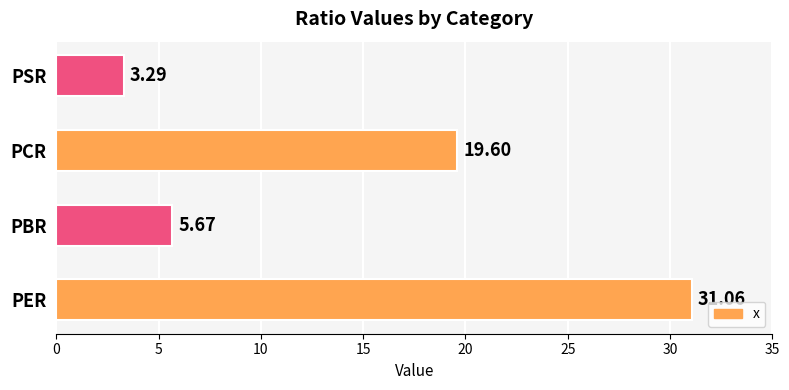

List the labels in order of value, smallest first.

PSR, PBR, PCR, PER